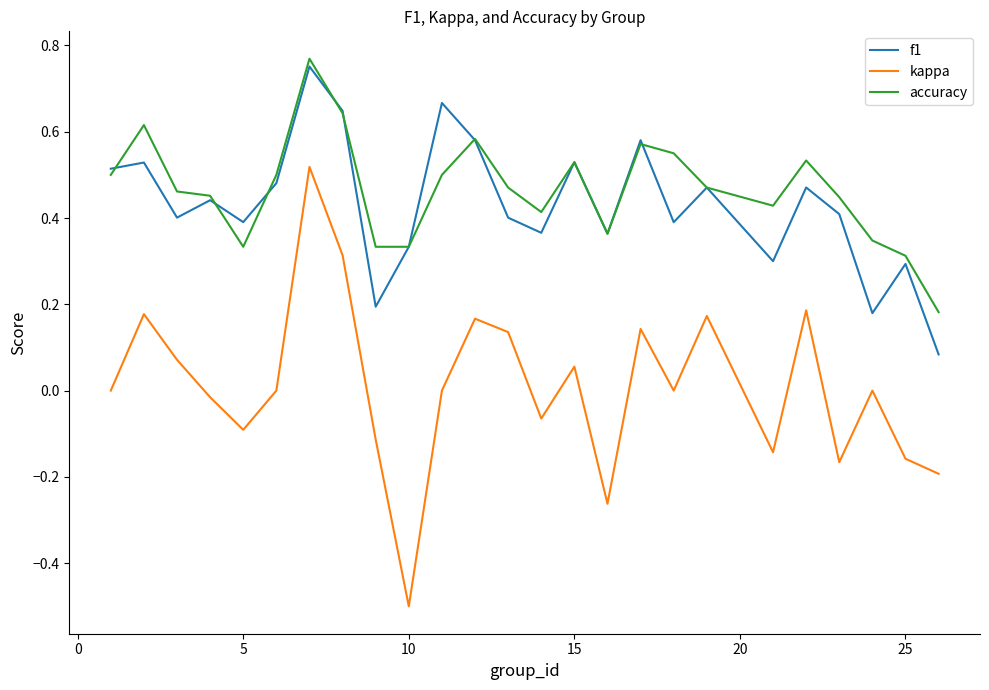

True or false: accuracy and kappa cross at least once.

False